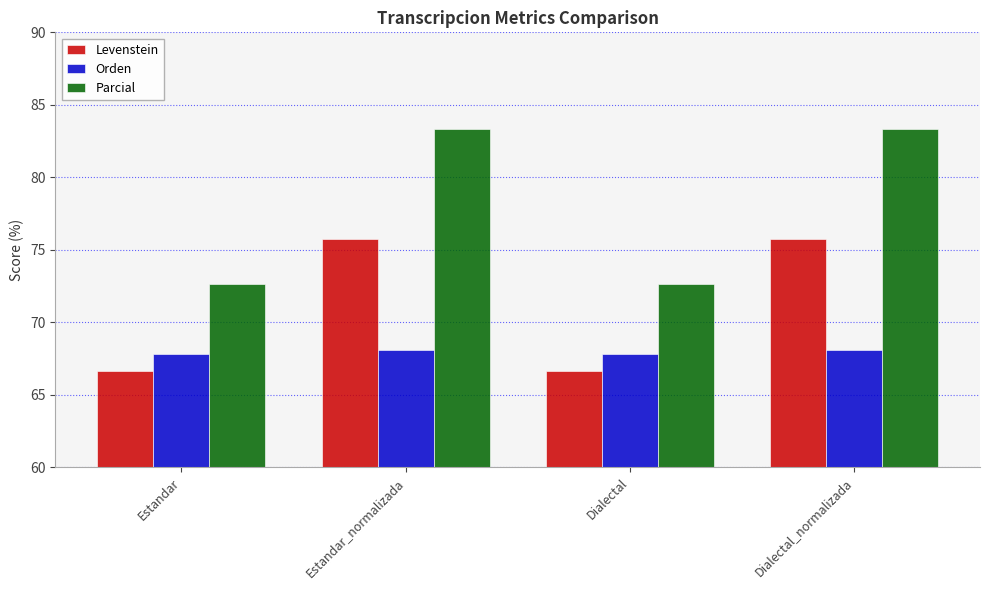

Count the number of categories in the chart.

4